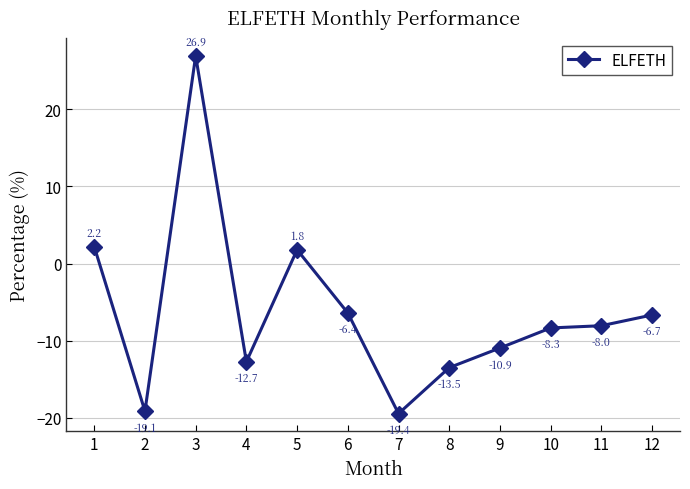

How many values are below zero?

9